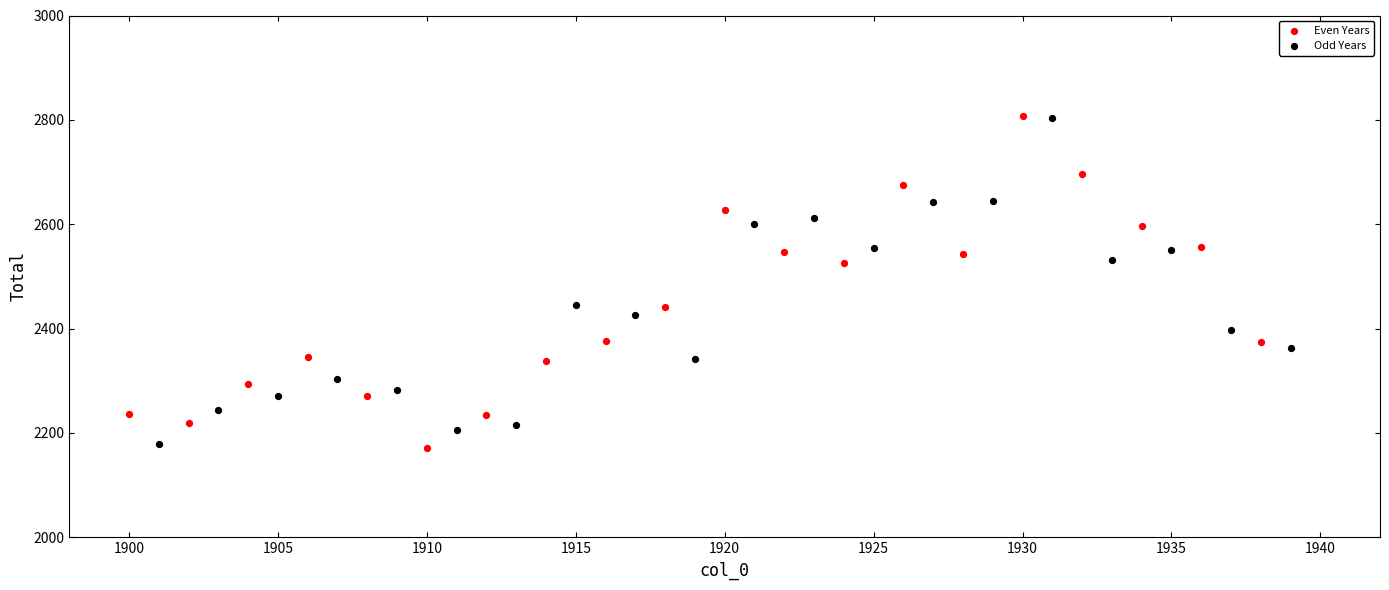

What are all the series names shown in the legend?

Even Years, Odd Years